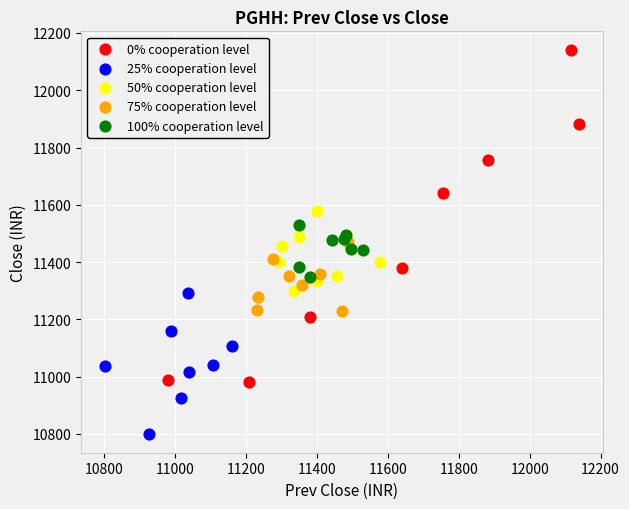

Which series reaches the maximum Y coordinate?

0% cooperation level